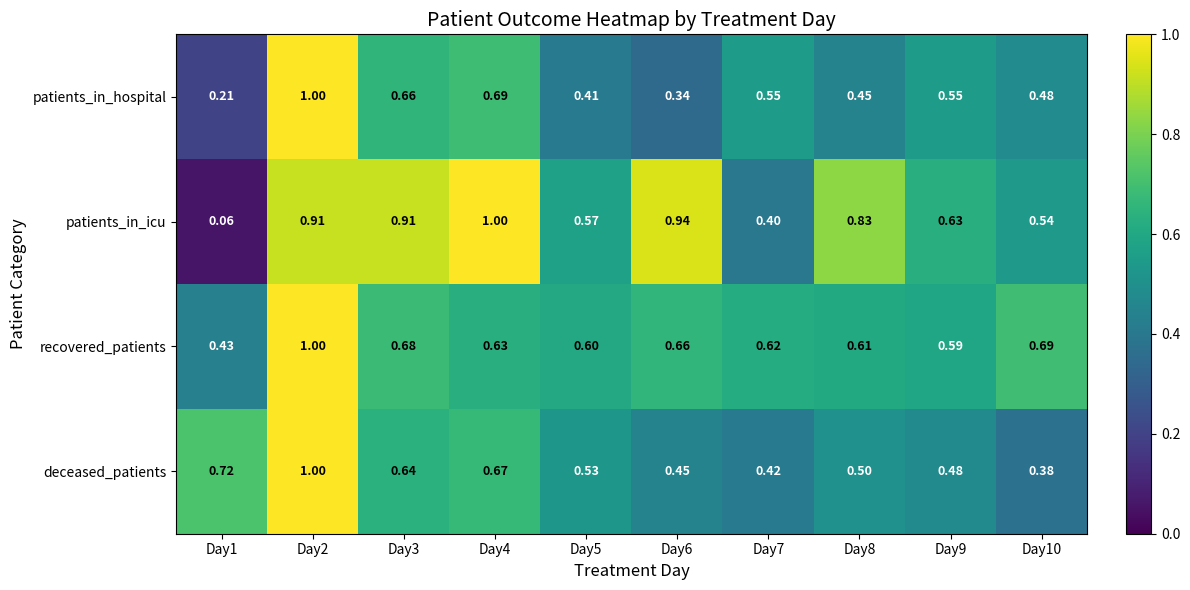

Which series has the largest total across all categories?

patients_in_icu